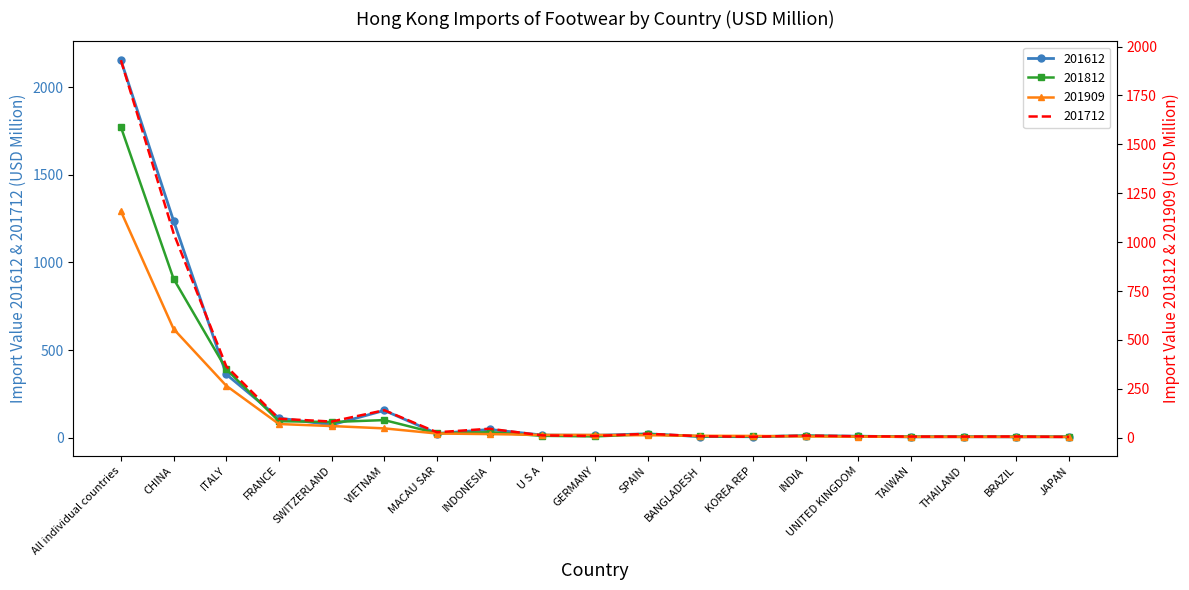

Reading left to right, what are all the values shown in this chart?

201612: 2153.8	1237.3	362.0	112.4	73.4	155.8	24.2	47.3	15.5	14.0	22.5	7.1	5.9	11.6	9.2	5.0	5.8	4.8	5.9
201712: 1930.4	1045.4	365.5	96.9	82.6	140.5	27.7	45.9	11.8	8.6	20.3	7.4	4.7	10.8	7.4	5.8	5.6	6.2	3.9
201812: 1772.4	906.8	391.1	94.5	89.8	100.8	25.4	31.8	11.0	7.8	19.9	8.1	7.7	11.2	8.3	6.1	5.7	6.1	5.5
201909: 1292.1	620.6	296.8	78.4	66.8	53.5	24.3	21.0	16.2	16.2	14.3	11.3	10.5	7.3	6.6	5.1	4.9	4.9	4.7